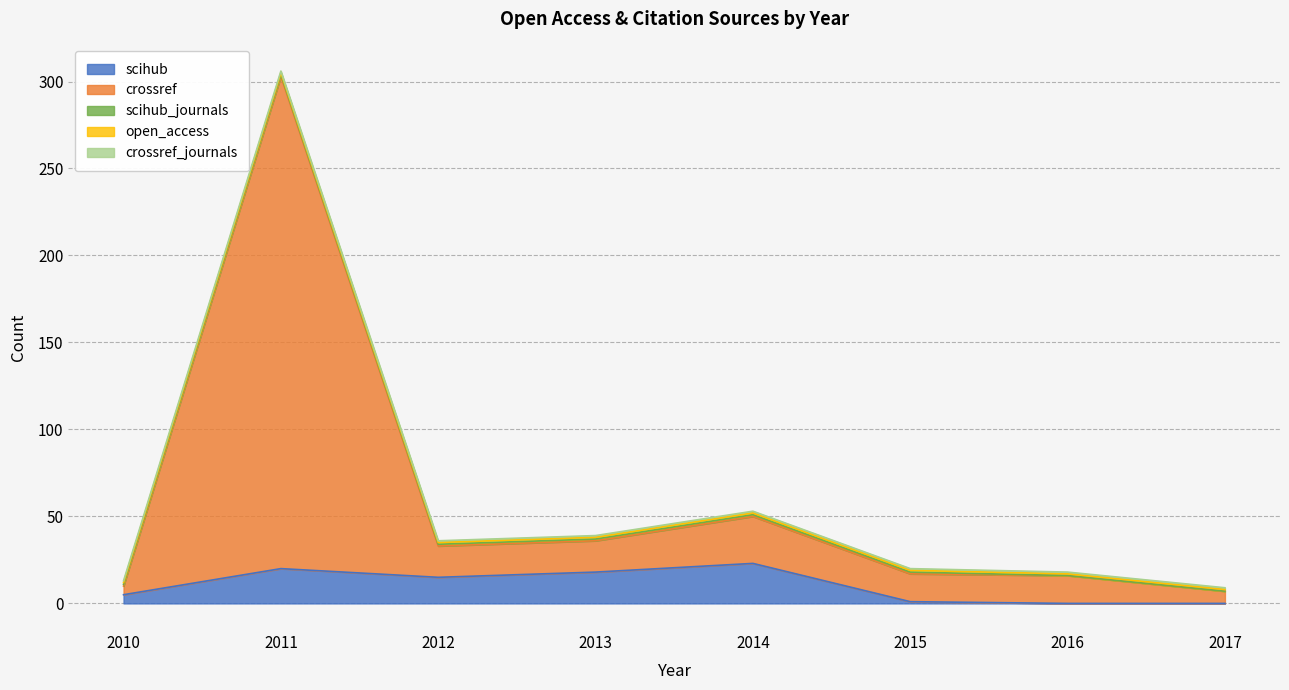

What is the difference between the crossref values at 2014 and 2011?

256